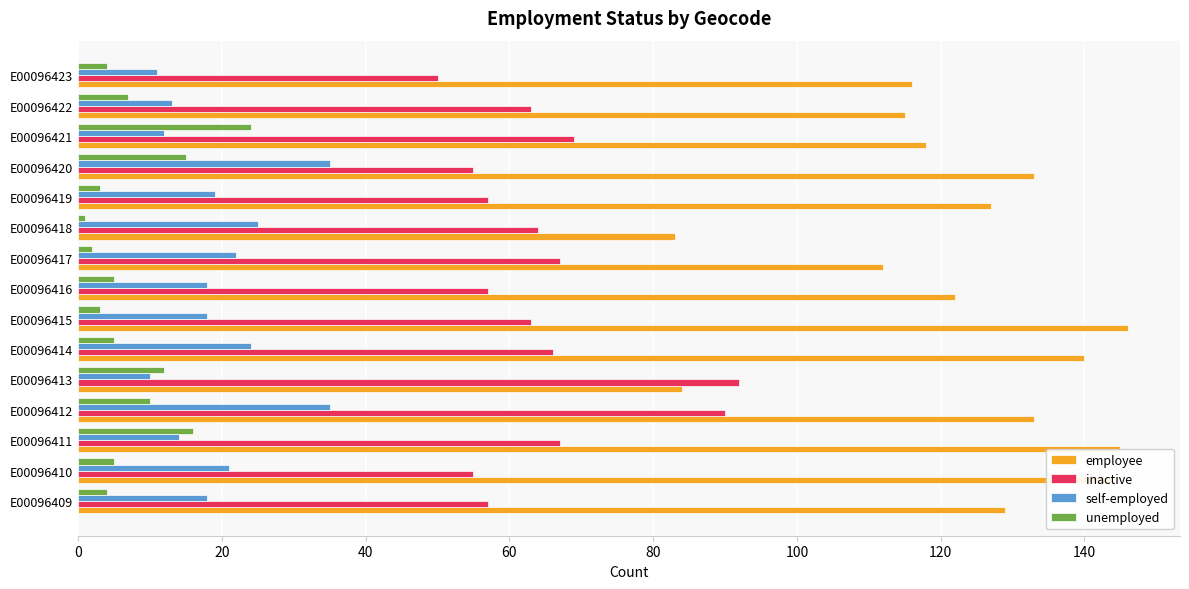

Rank the series by their maximum value, from lowest to highest.

unemployed, self-employed, inactive, employee